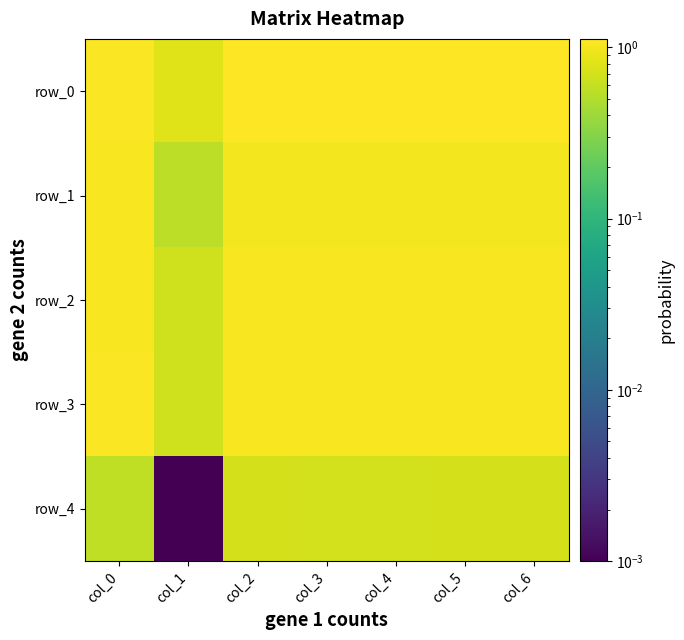

Which series has the widest spread of values?

row_4